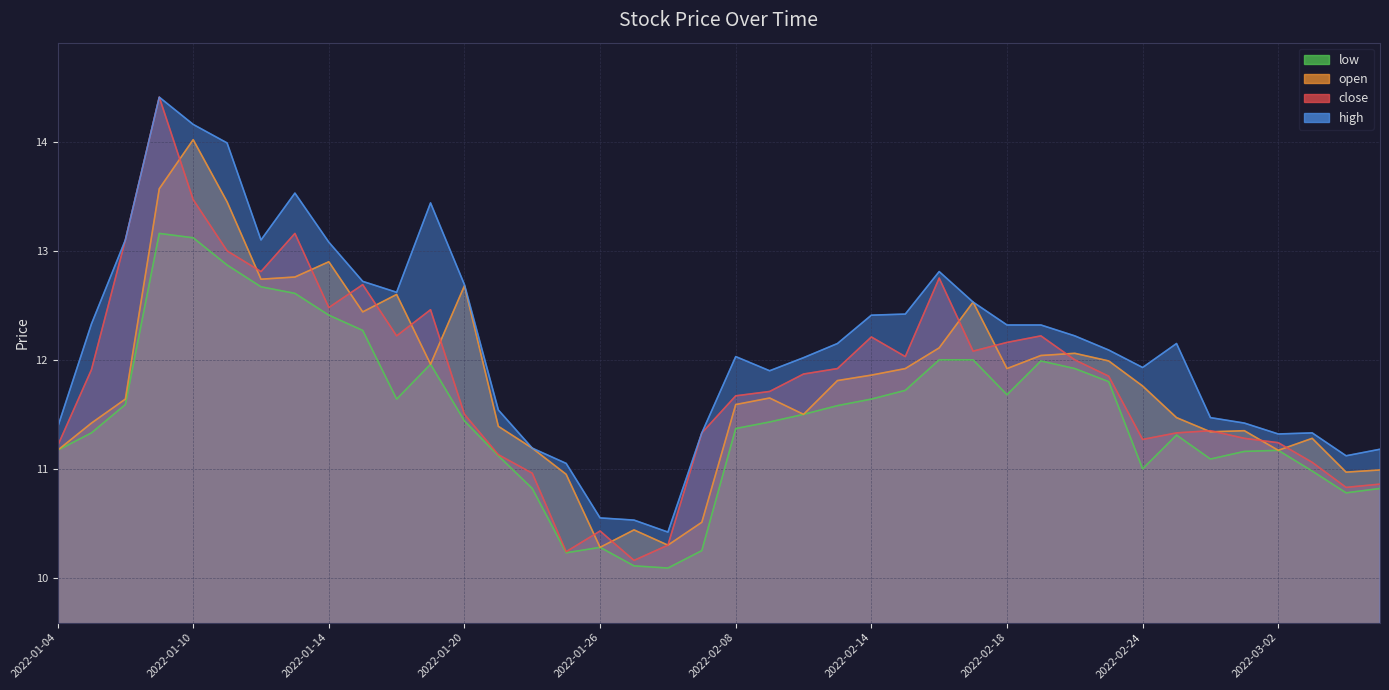

True or false: open and high intersect in this chart.

False